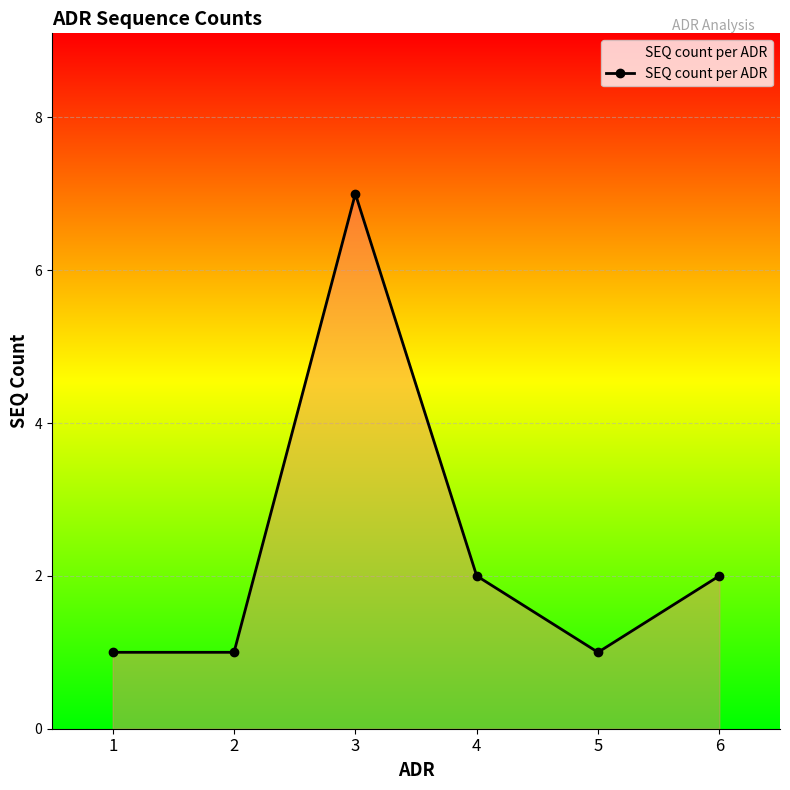

True or false: the data shows 2 at 1.

False